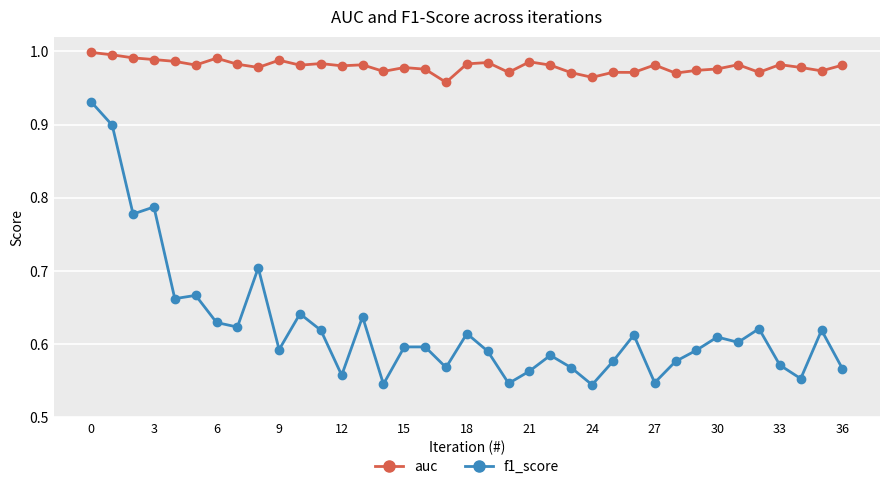

True or false: auc and f1_score intersect in this chart.

False